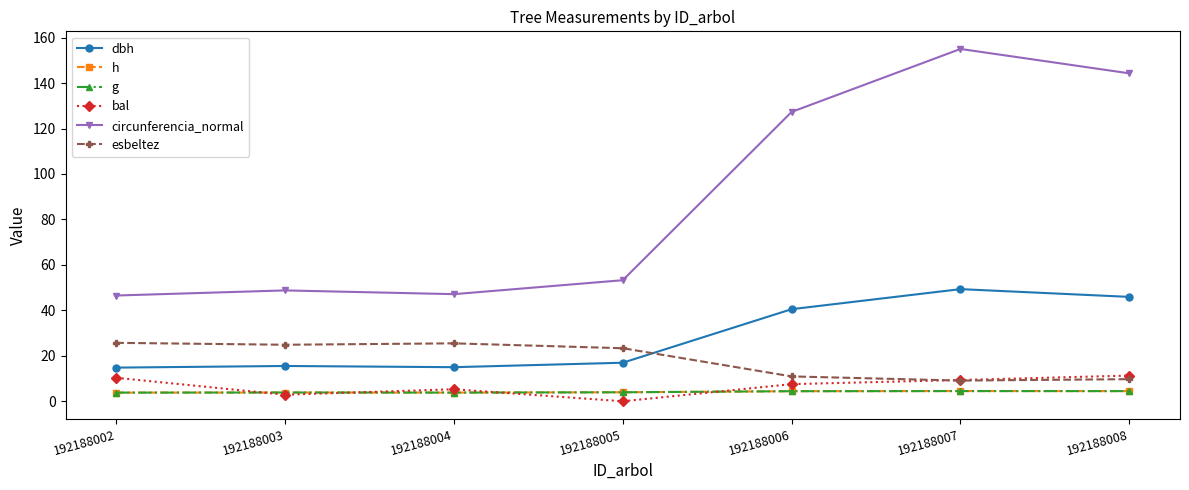

What value does the g series have at 192188005?

4.0